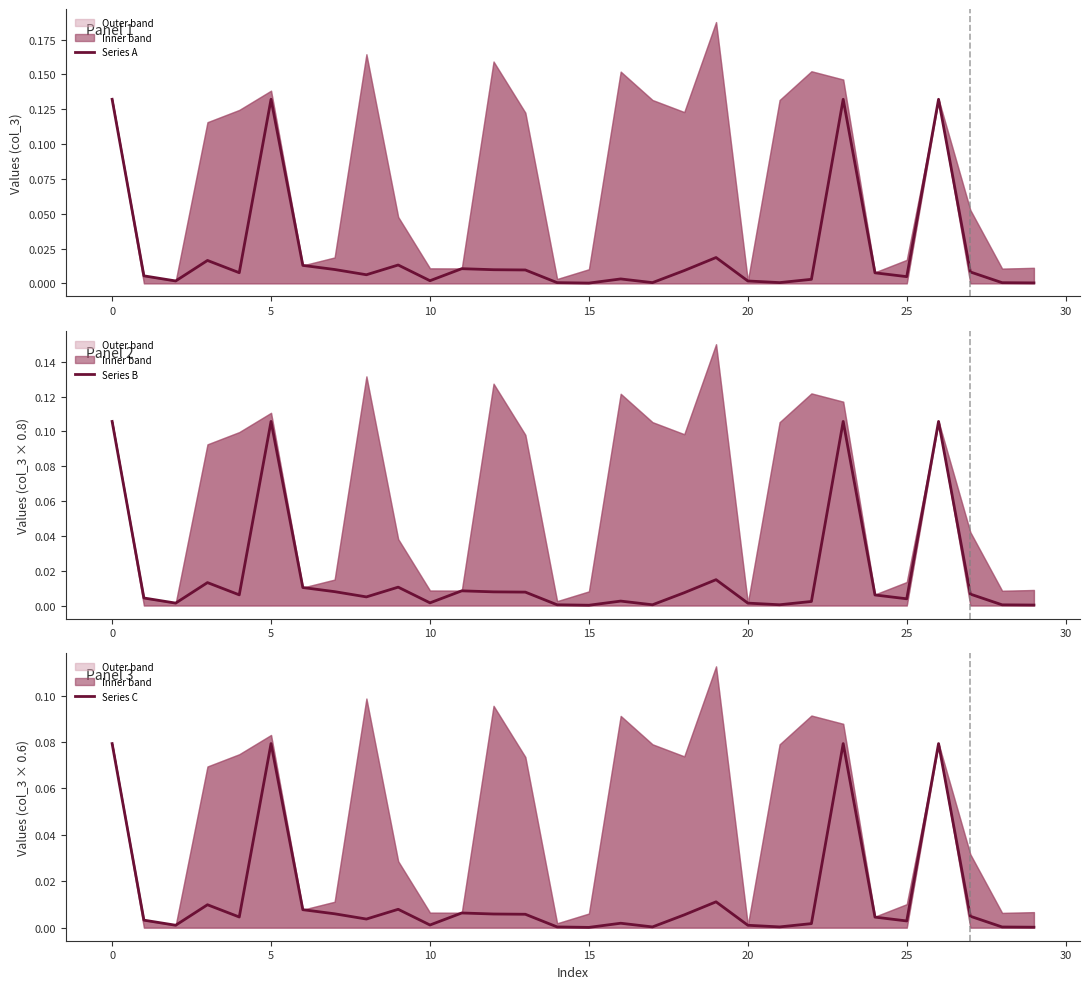

At how many categories does at least one series exceed 0?

30